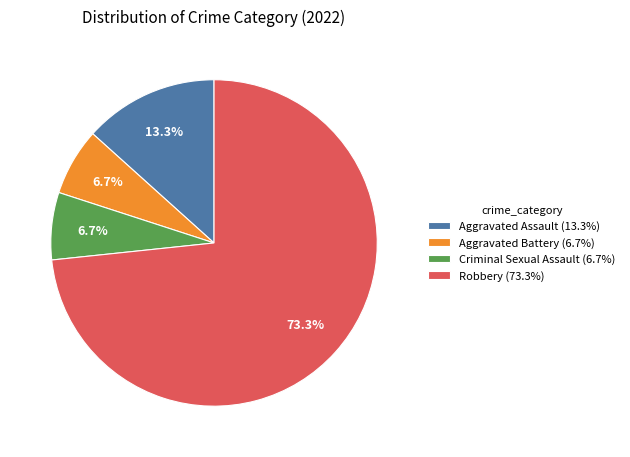

Is there any slice that represents more than half of the pie?

Yes